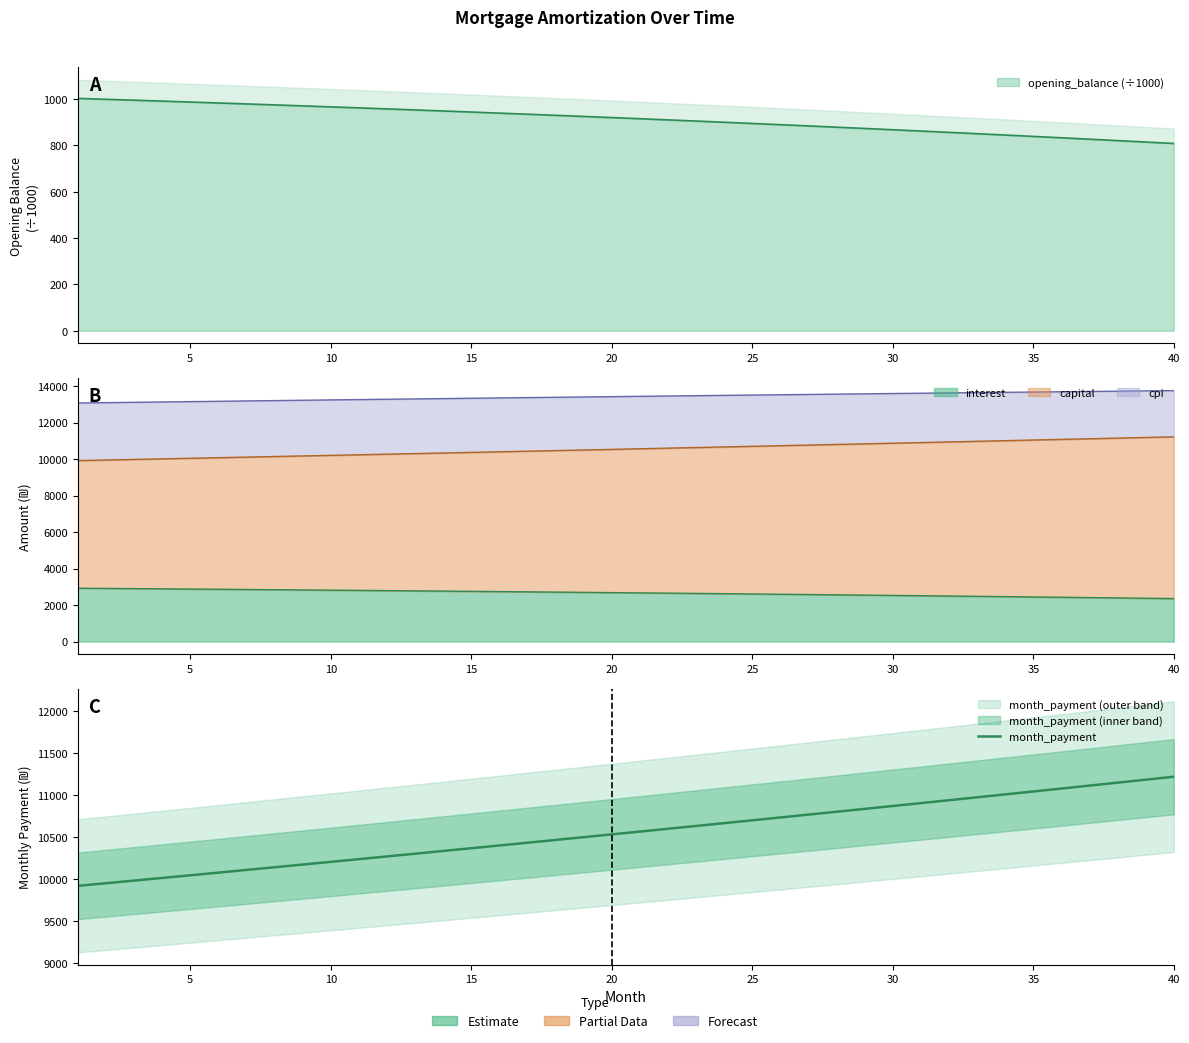

What is the sum of all values?

422310.4